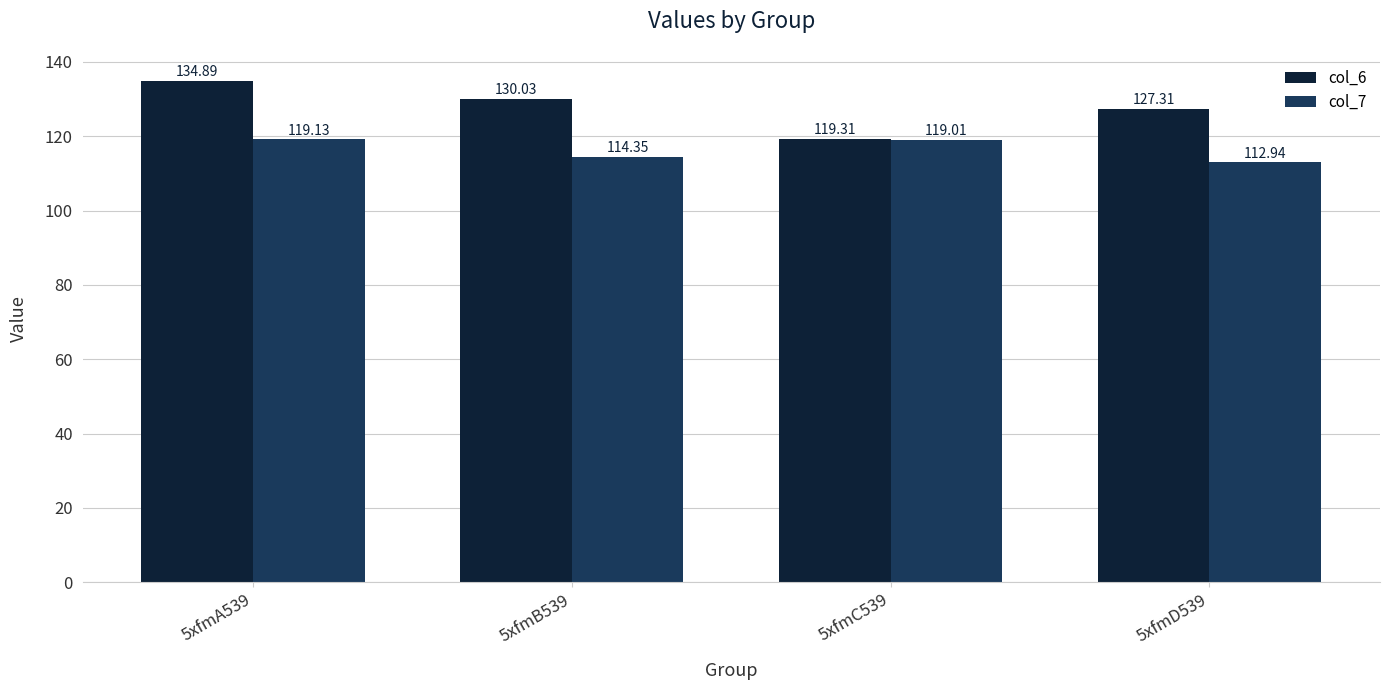

The value of col_6 at 5xfmA539 is 231.4. True or false?

False